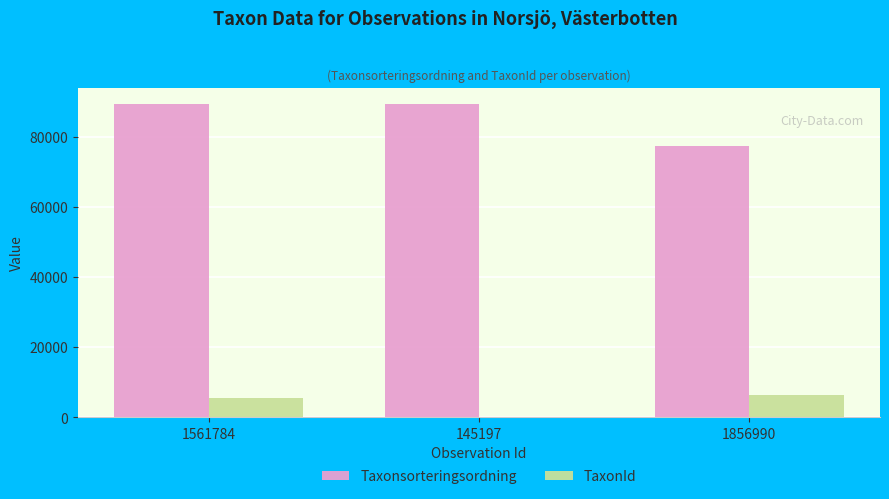

What is the difference between the TaxonId values at 1856990 and 1561784?

993